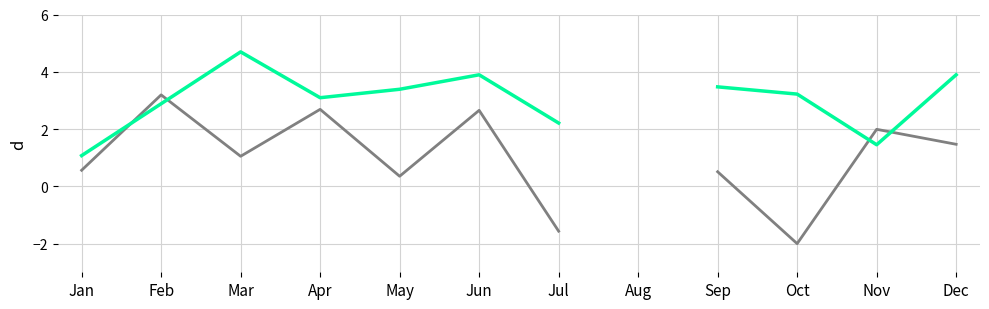

What is the maximum value shown in the chart?

4.7